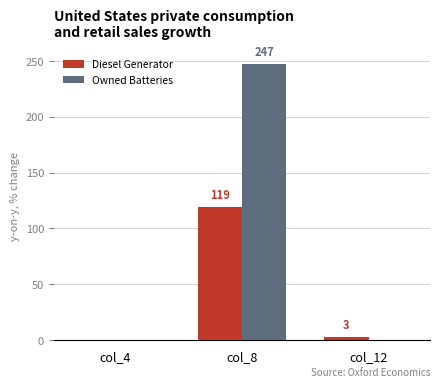

Is it true that Diesel Generator equals 36 at col_4?

False